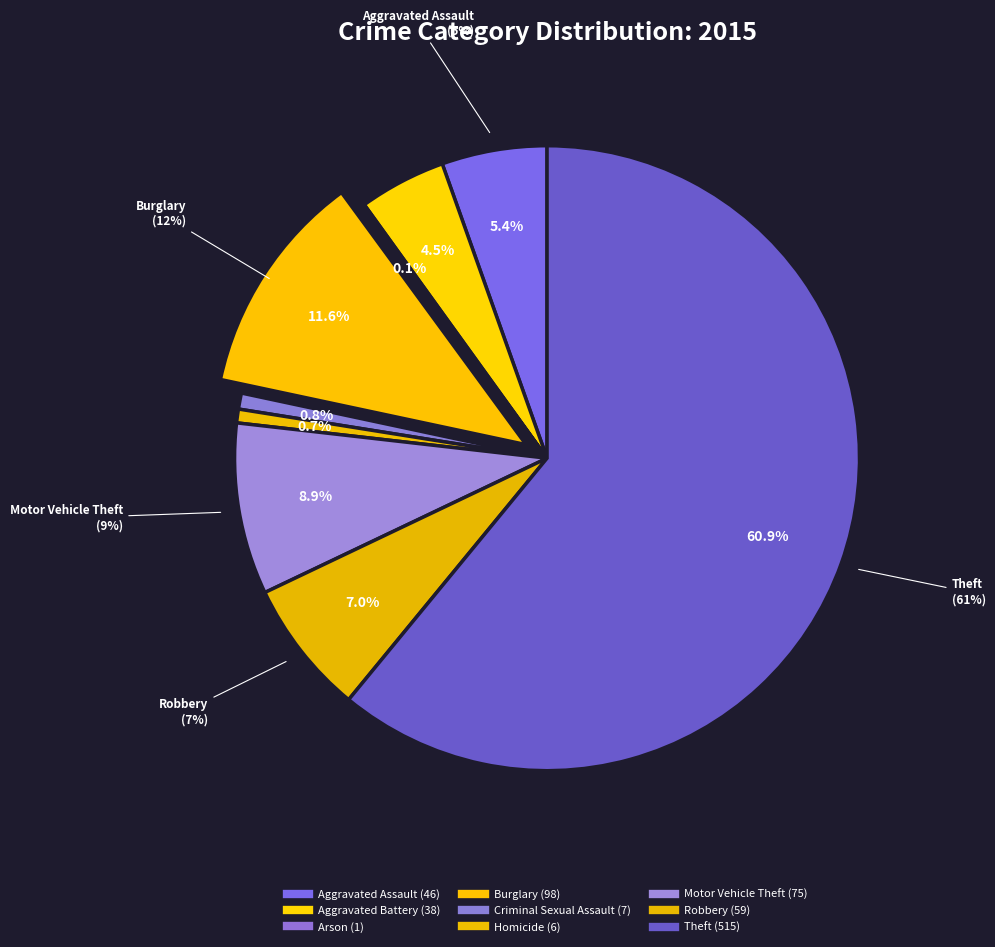

How many segments does this pie chart have?

9